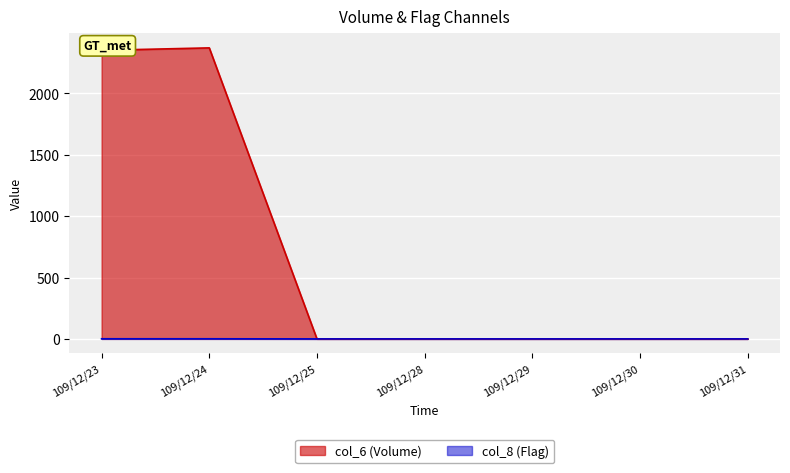

The col_6 series shows 0 at 109/12/31. True or false?

True